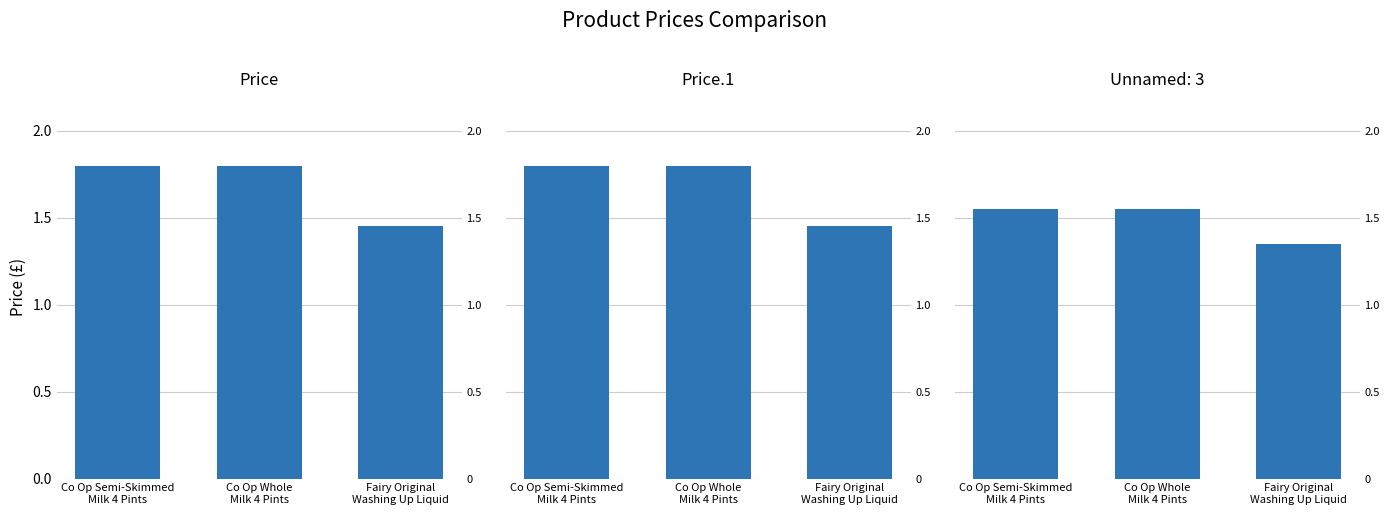

Are the bars horizontal?

No